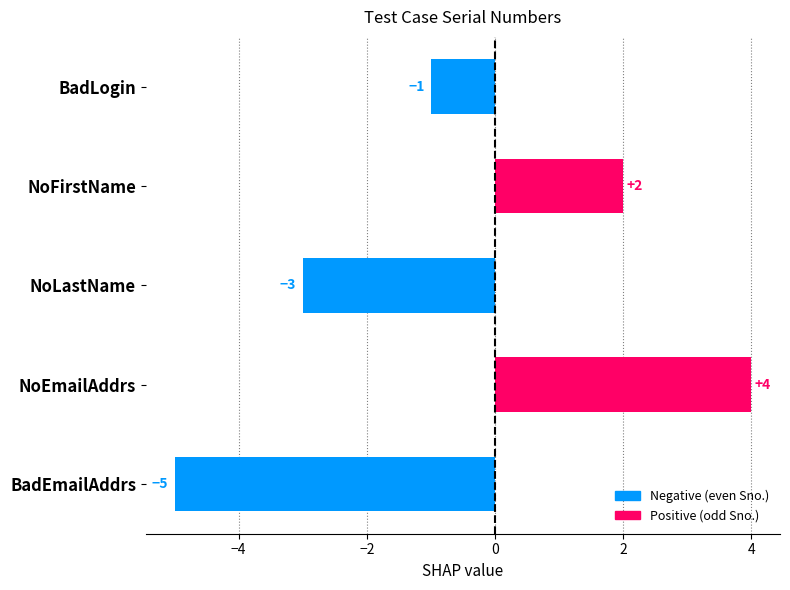

Is it true that the value at NoEmailAddrs is 4?

True